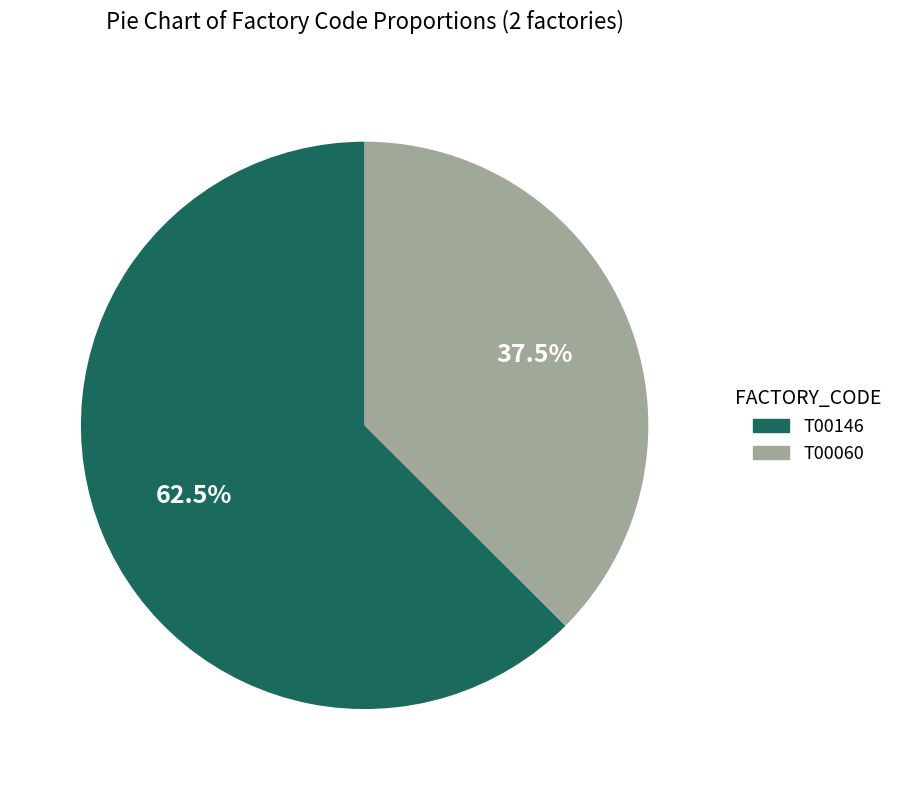

Approximately how many times larger is the value at T00146 compared to T00060?

1.7